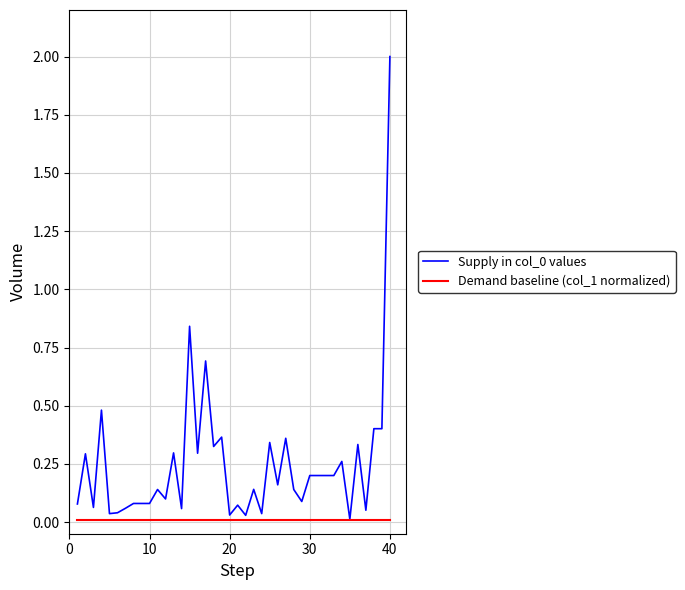

How many categories are shown in the chart?

40